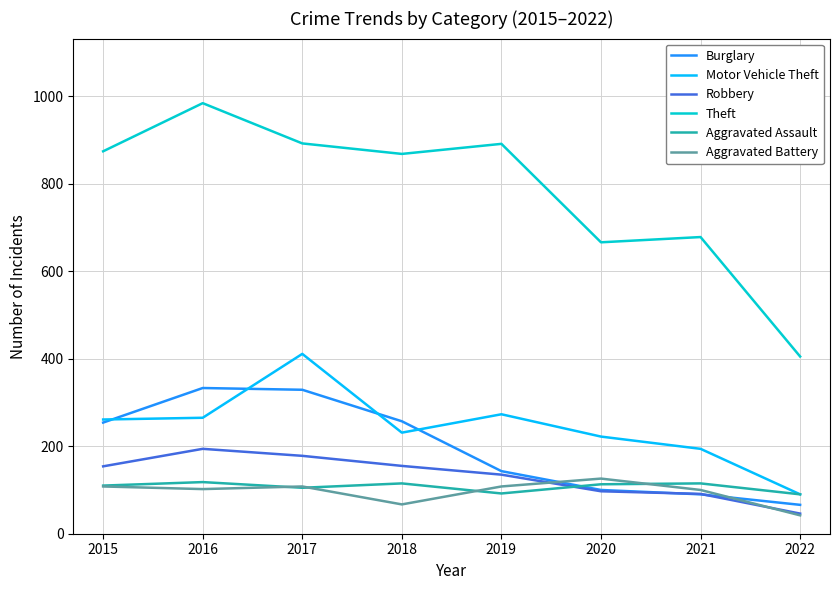

Is the value of Theft at 2021 greater than the value of Robbery at 2022?

Yes